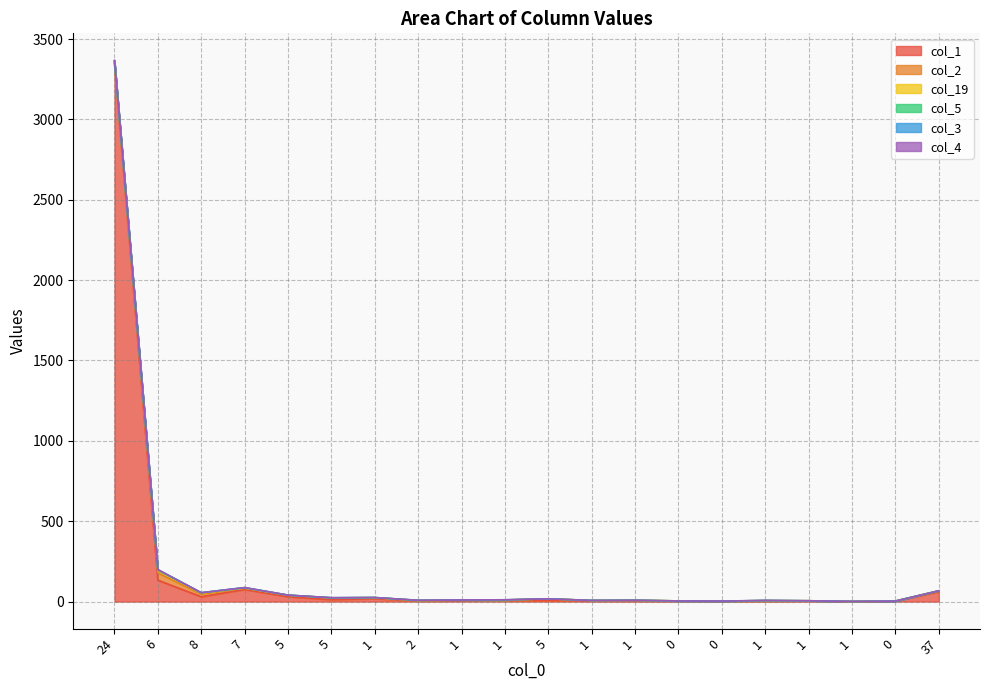

What is the difference between the maximum and minimum values in the col_19 series?

15